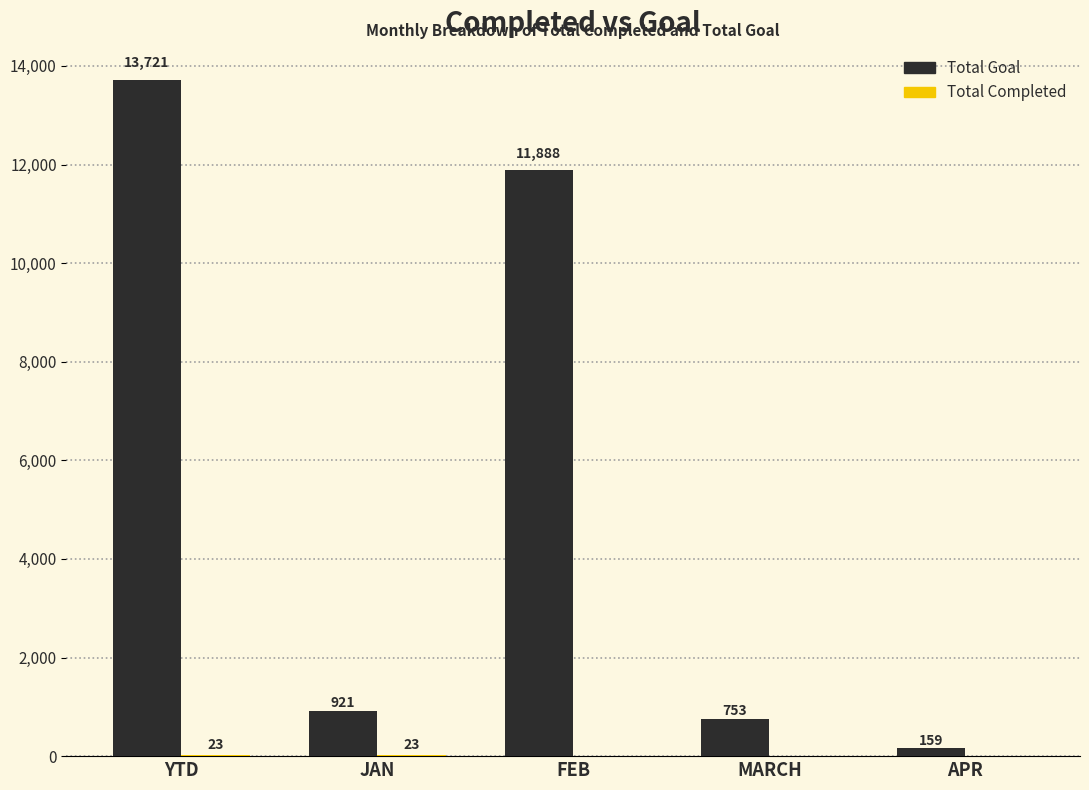

At which category is the sum across all series the highest?

YTD